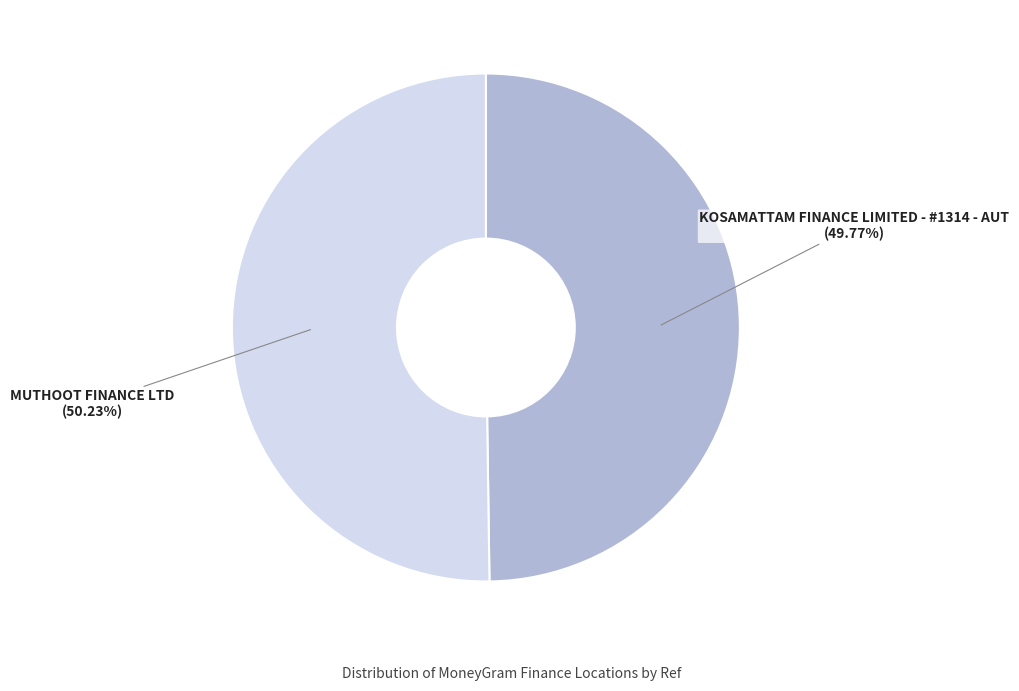

How many segments does this pie chart have?

2